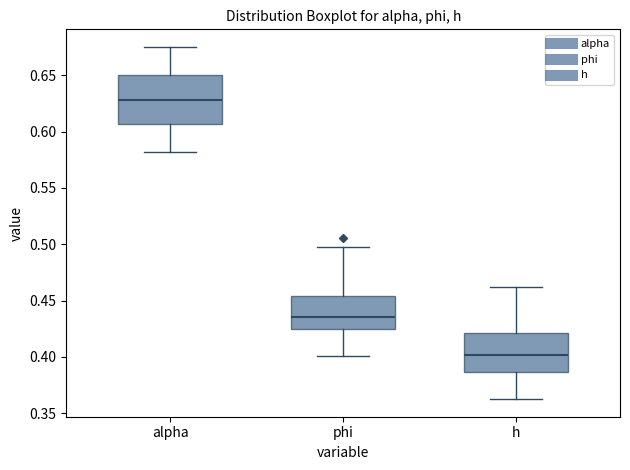

Reading left to right, read every box against the y-axis: the position of its median line, the range the box covers, and the ends of its whiskers. The values are not printed on the chart, so give them approximately, as read against the axis.

alpha: median 0.630, box 0.605 to 0.650, whiskers 0.580 to 0.675
phi: median 0.435, box 0.425 to 0.455, whiskers 0.400 to 0.495
h: median 0.400, box 0.385 to 0.420, whiskers 0.365 to 0.460